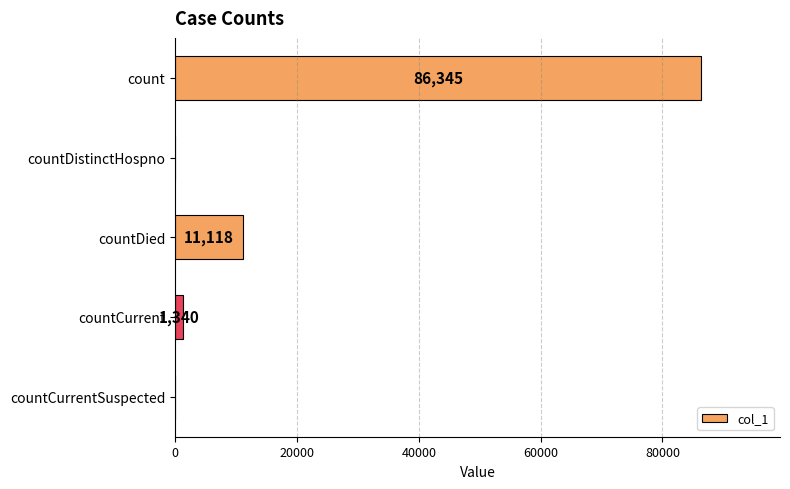

At which category does the chart reach its peak across all series?

count